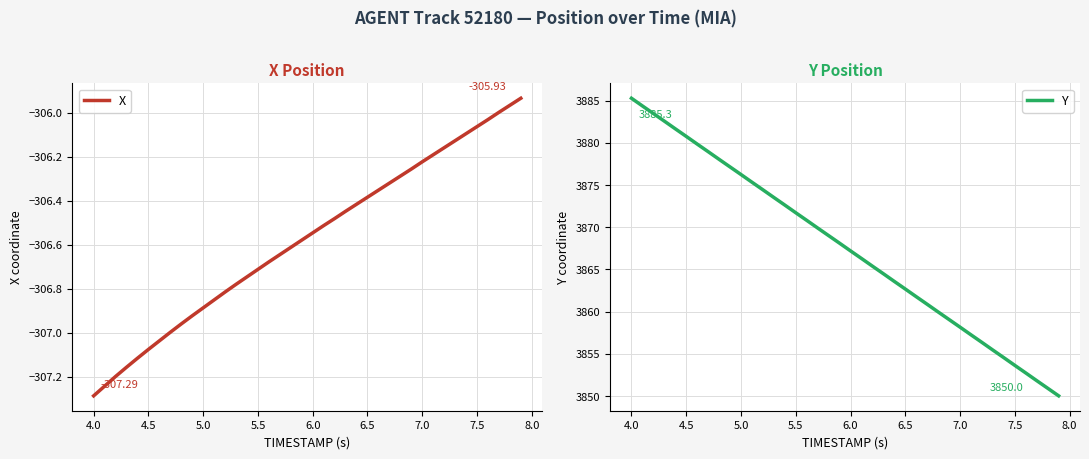

True or false: Y and X cross at least once.

False